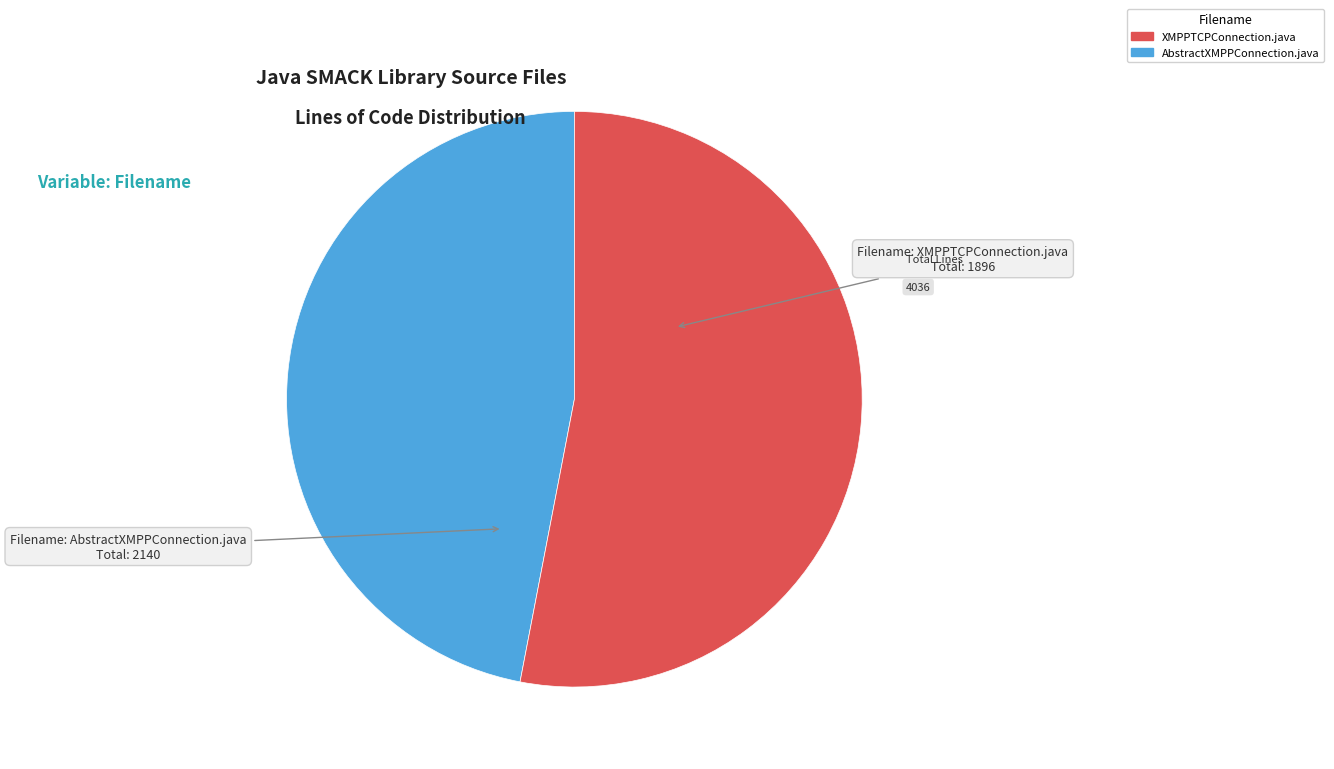

Is the sum of XMPPTCPConnection.java and AbstractXMPPConnection.java greater than half?

Yes